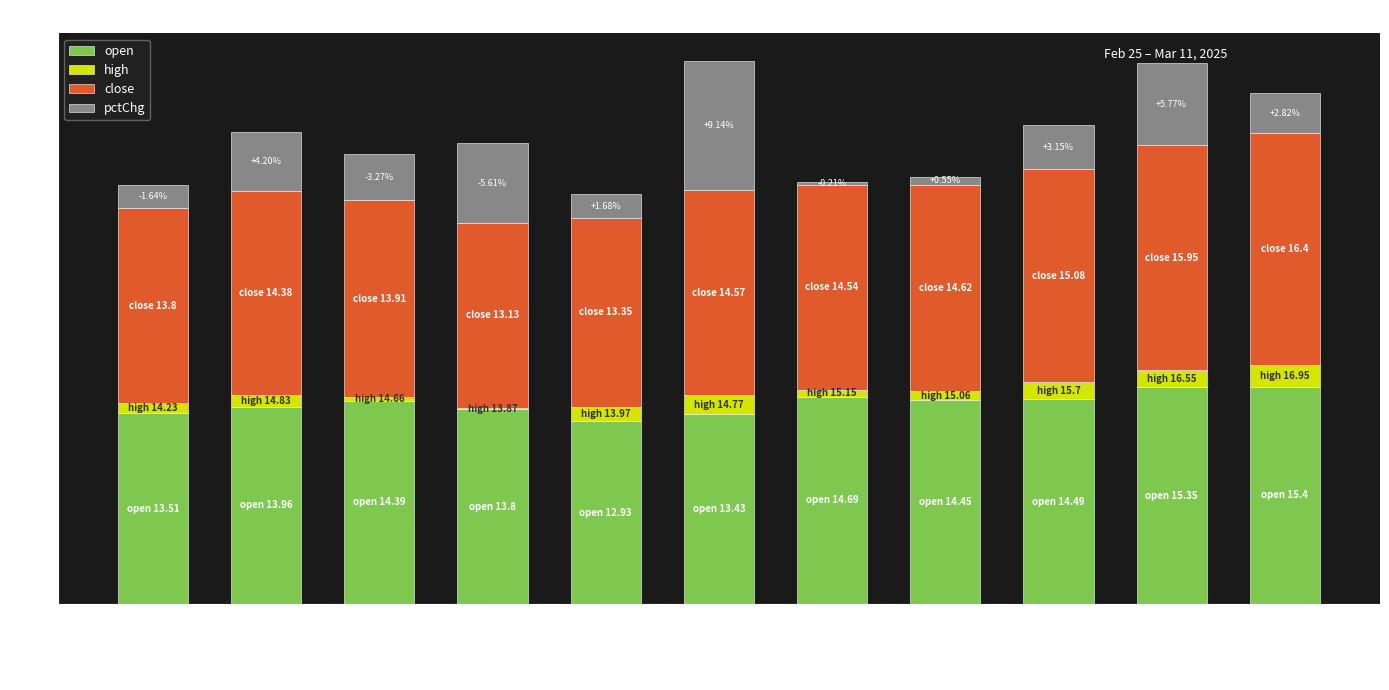

What is the total value across all series at 2025-03-11?

36.2